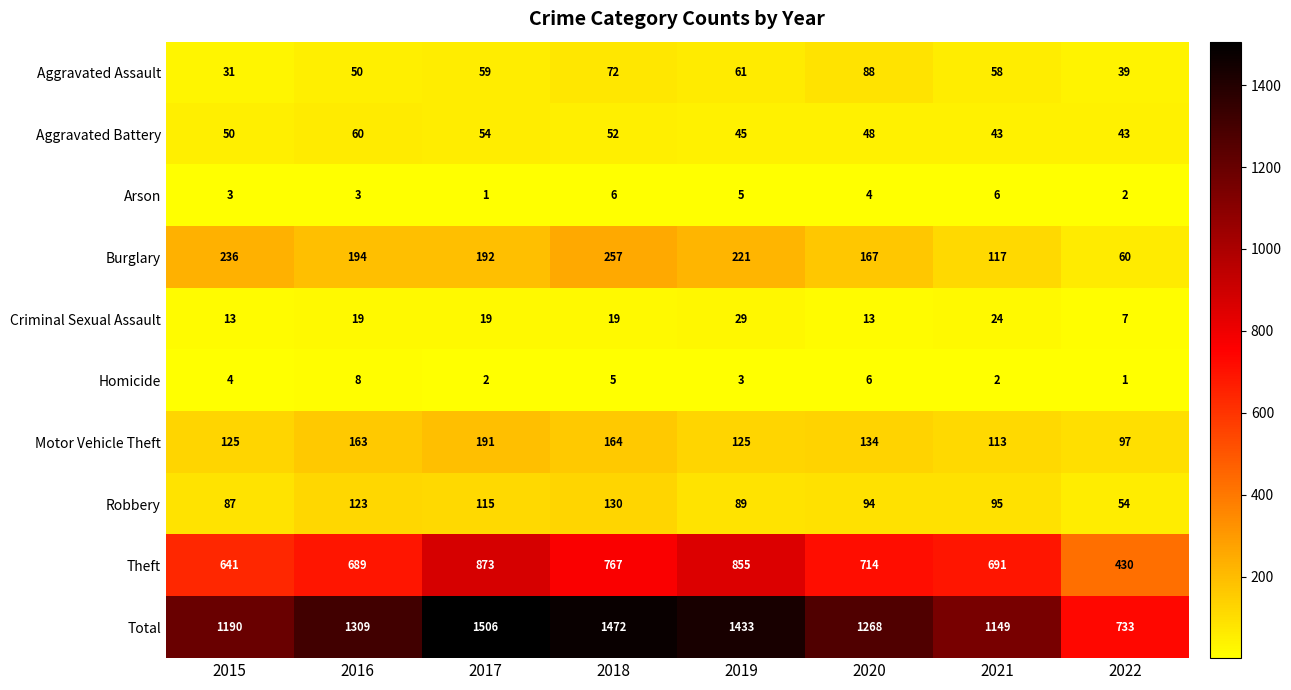

Which series has the largest total across all categories?

Total